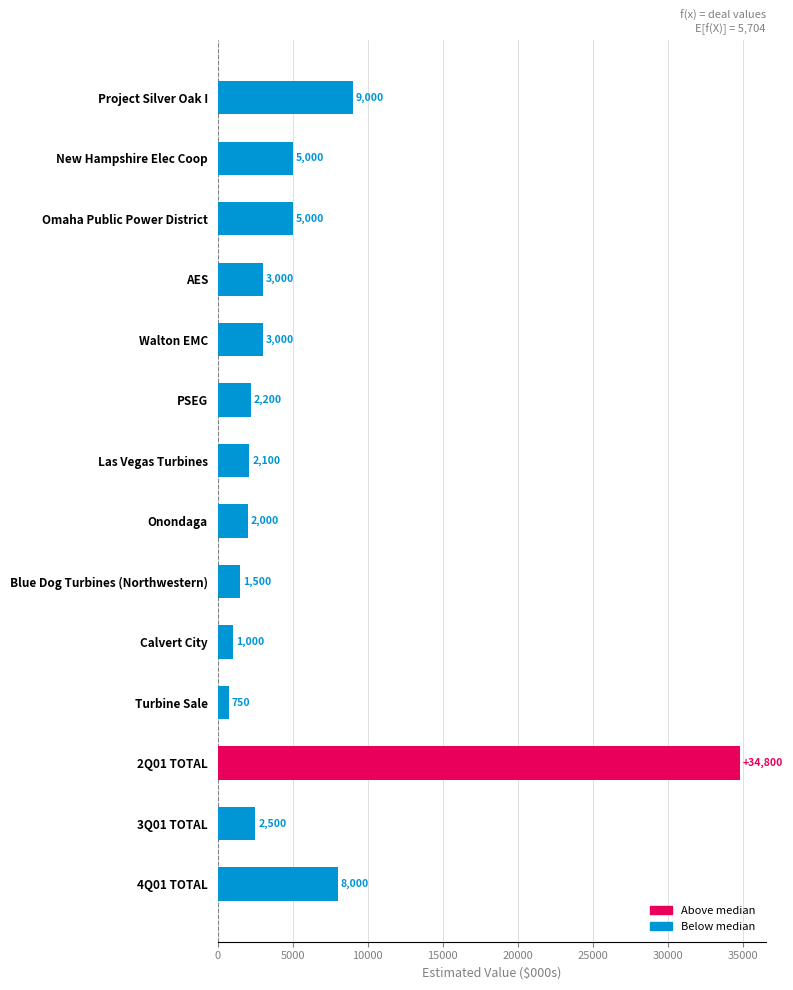

The value at Onondaga is 2000. True or false?

True